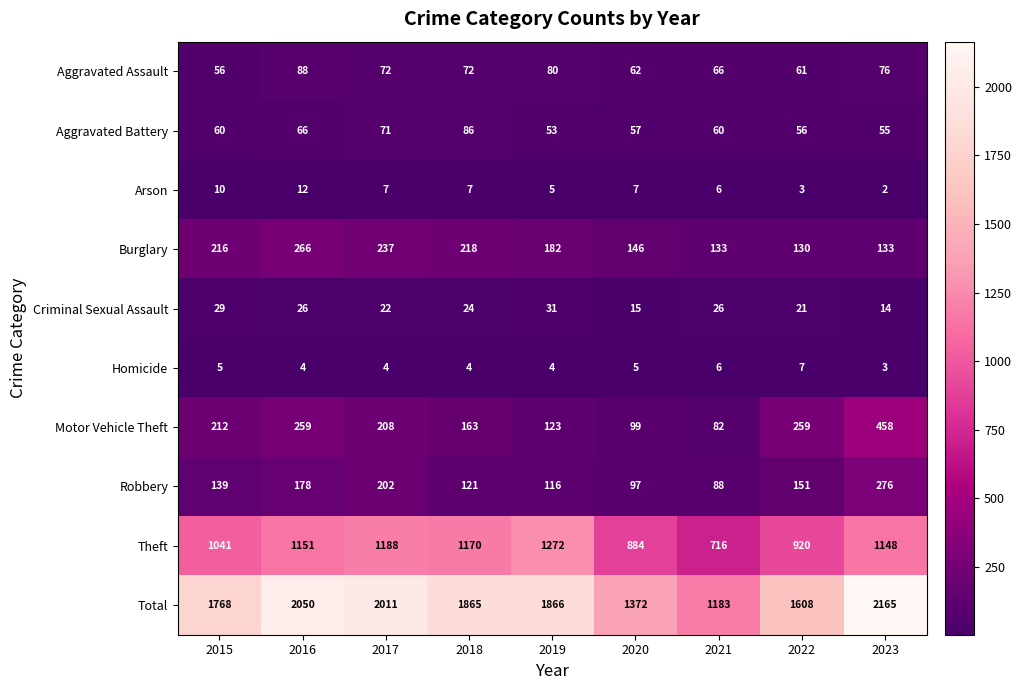

How many data points does each series have?

9